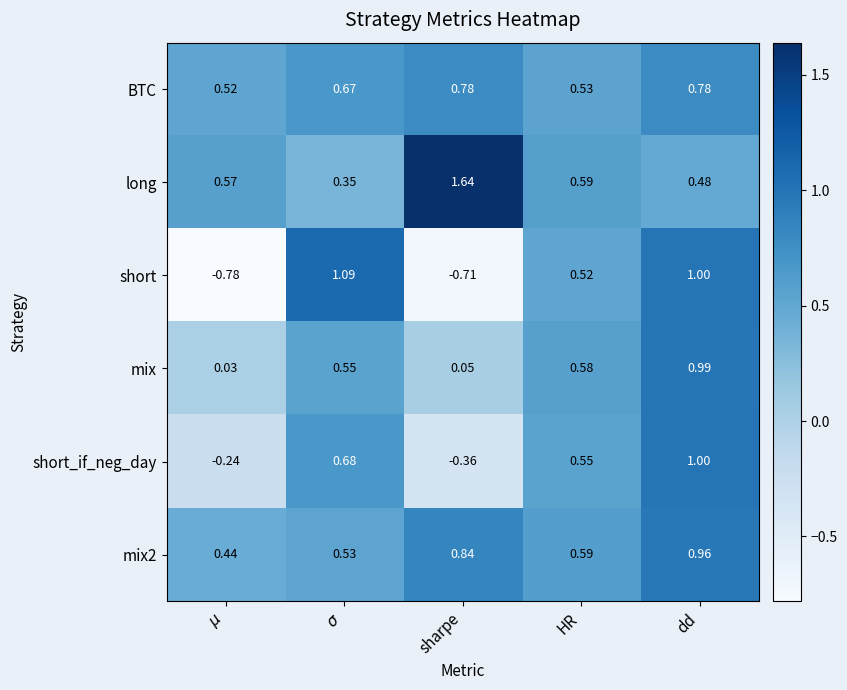

Which series has the largest total across all categories?

long